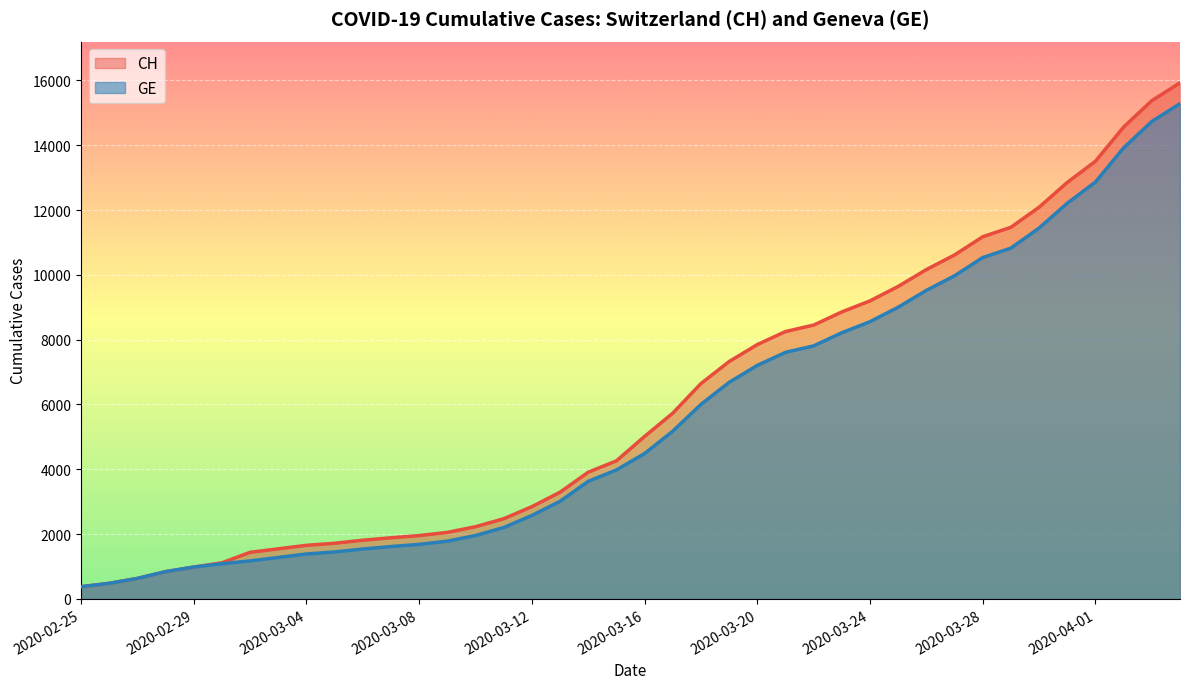

At how many categories does at least one series exceed 7934?

15